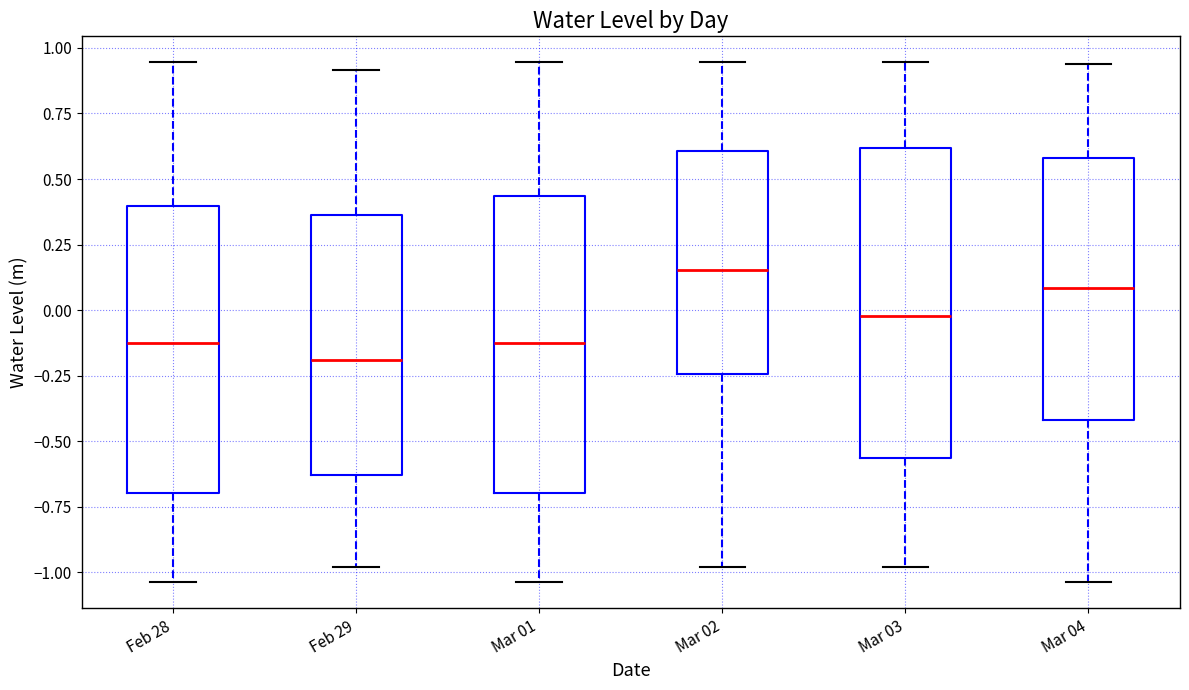

Which box's median line is the highest?

Mar 02